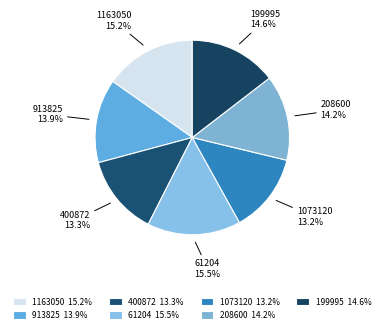

How many slices are in this pie chart?

7